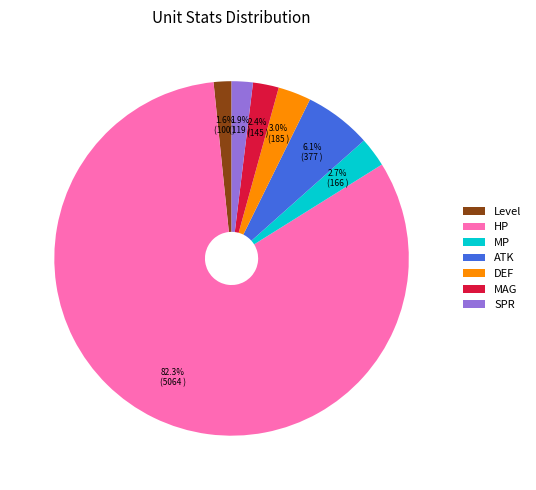

What is the total percentage of MP and Level?

4.3%